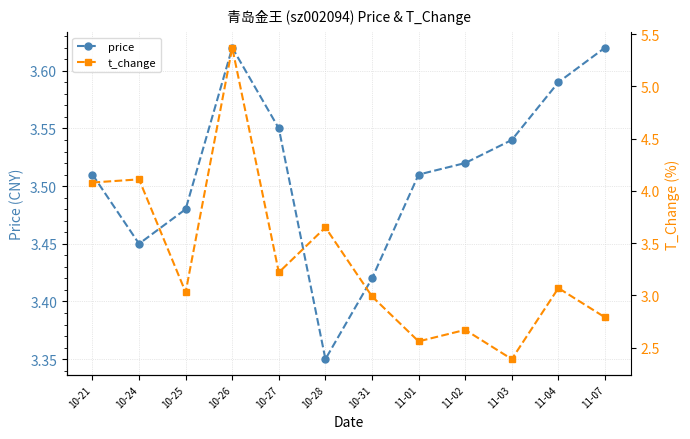

What is the difference between the second highest and second lowest values in the t_change series?

1.6